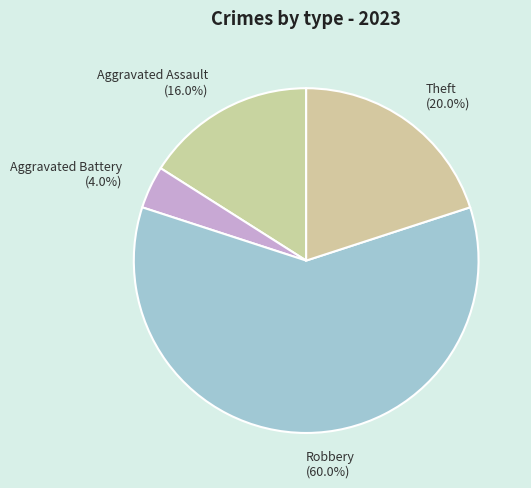

How many slices are in this pie chart?

4